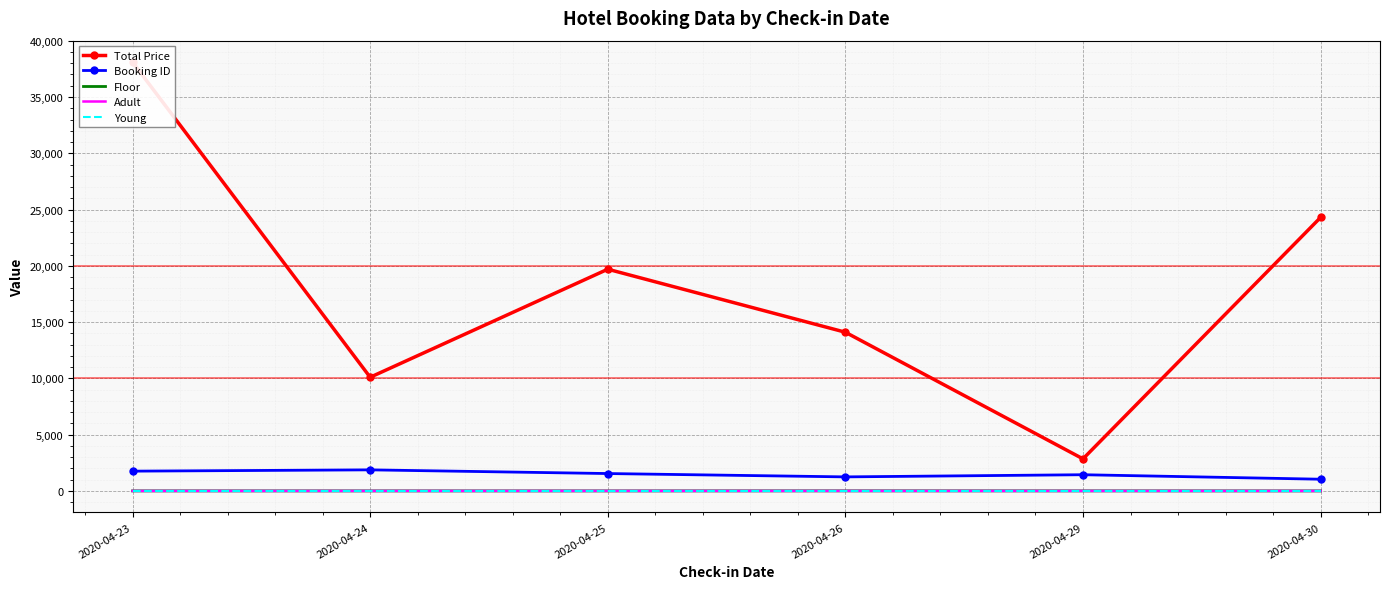

What is the value of the Floor point at the 3rd from the left?

1